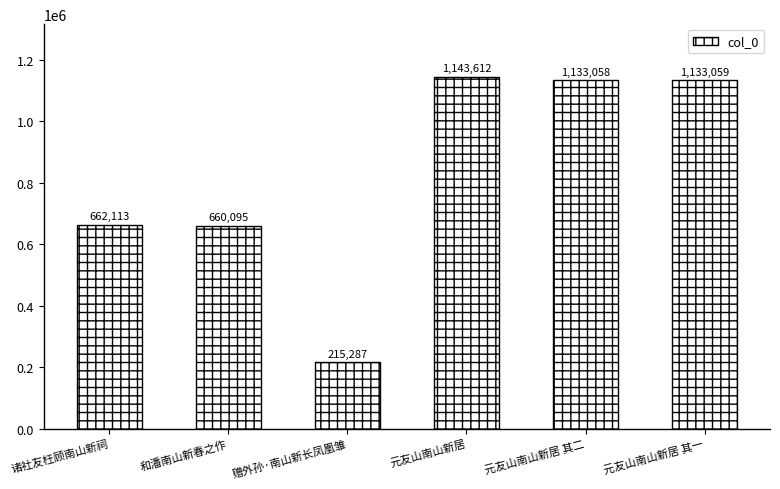

How many bars are there in total?

6